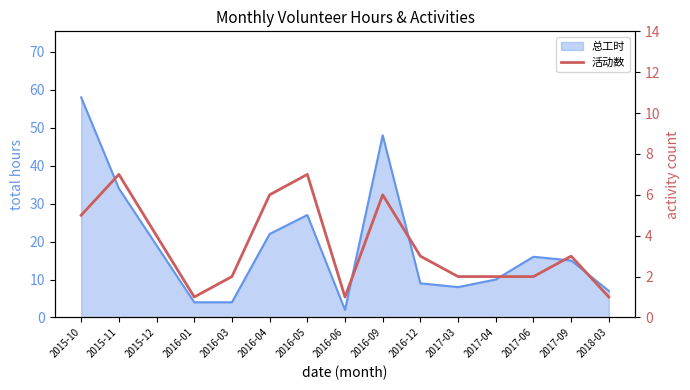

How many data points does each series have?

15